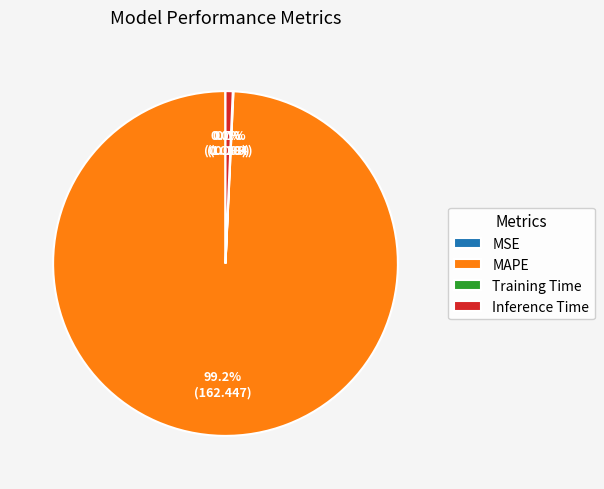

Which category has the biggest portion of the pie?

MAPE